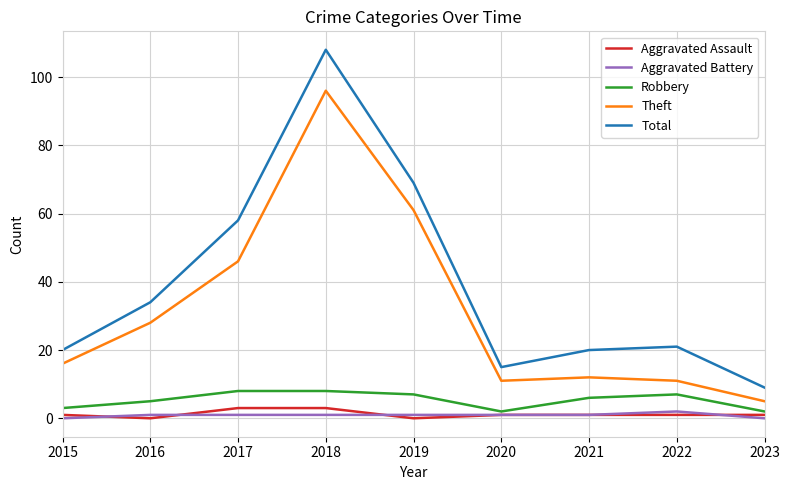

True or false: Theft and Robbery cross at least once.

False